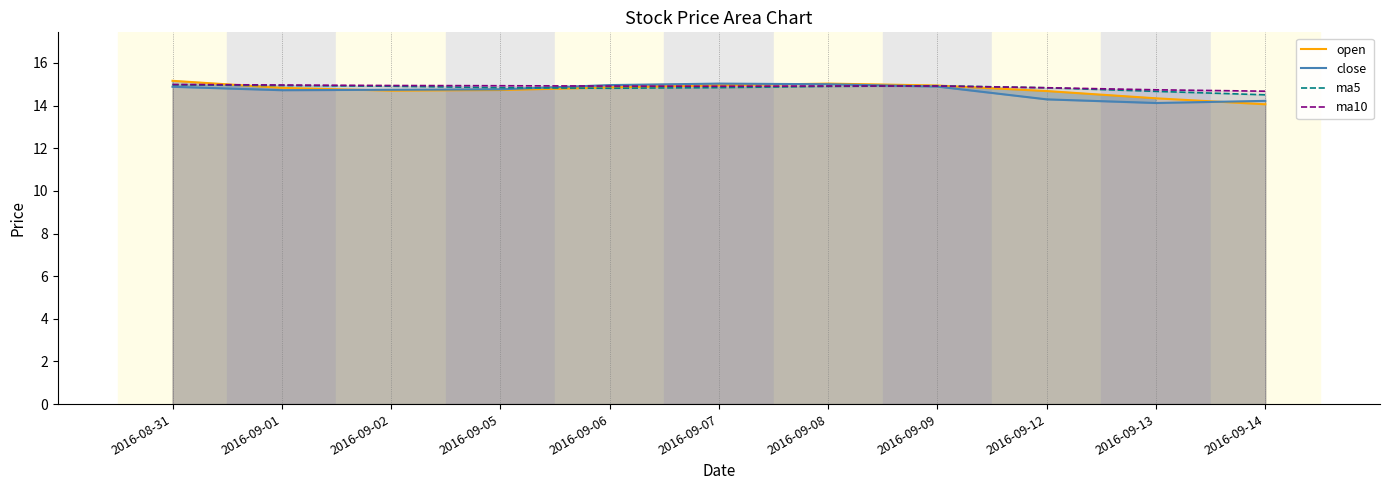

What are all the series names shown in the legend?

open, close, ma5, ma10